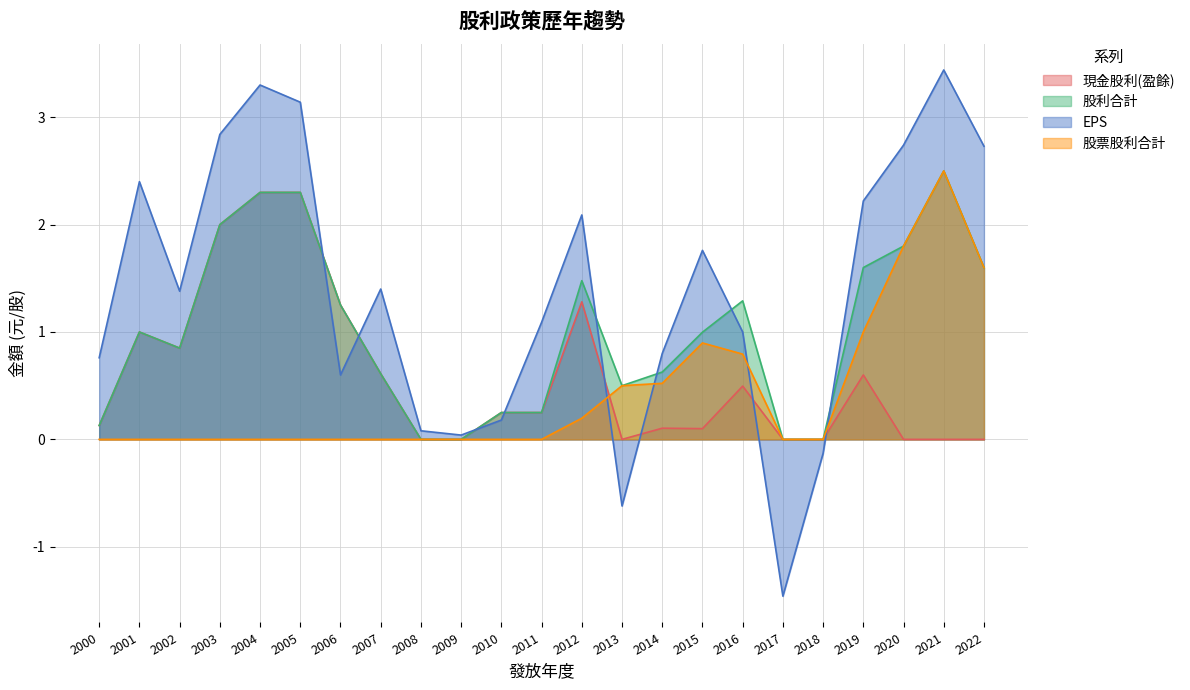

What are all the series names shown in the legend?

現金股利(盈餘), 股利合計, EPS, 股票股利合計